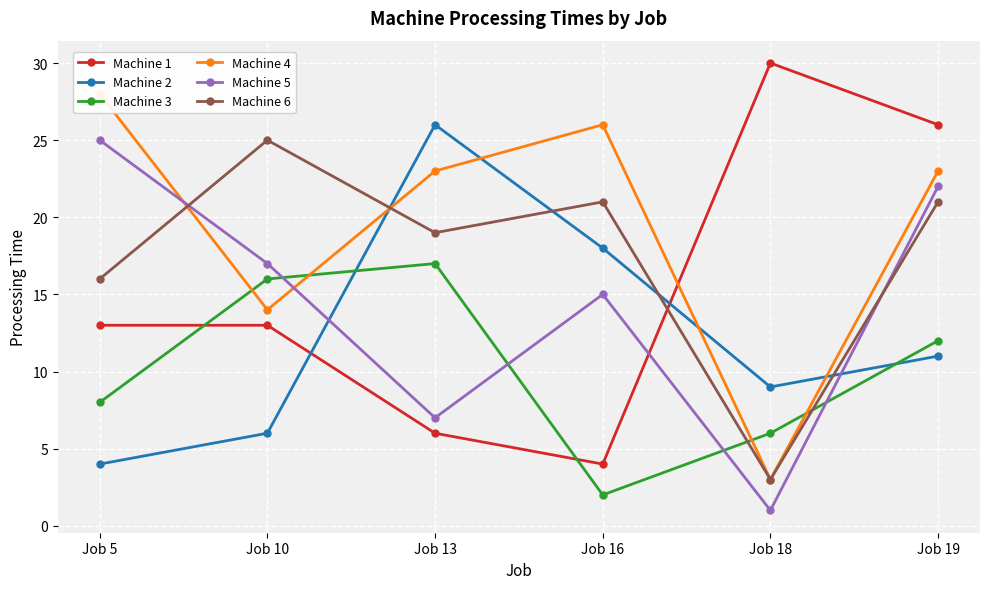

At which category does the chart reach its minimum across all series?

Job 18